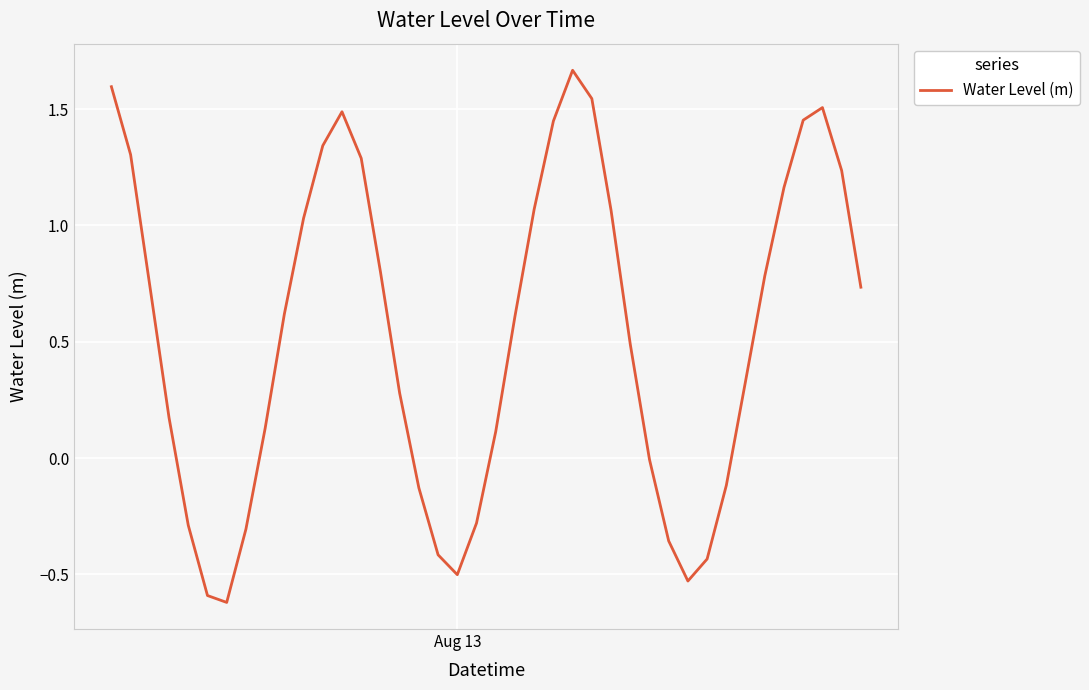

What is the difference between the maximum and minimum values?

2.3